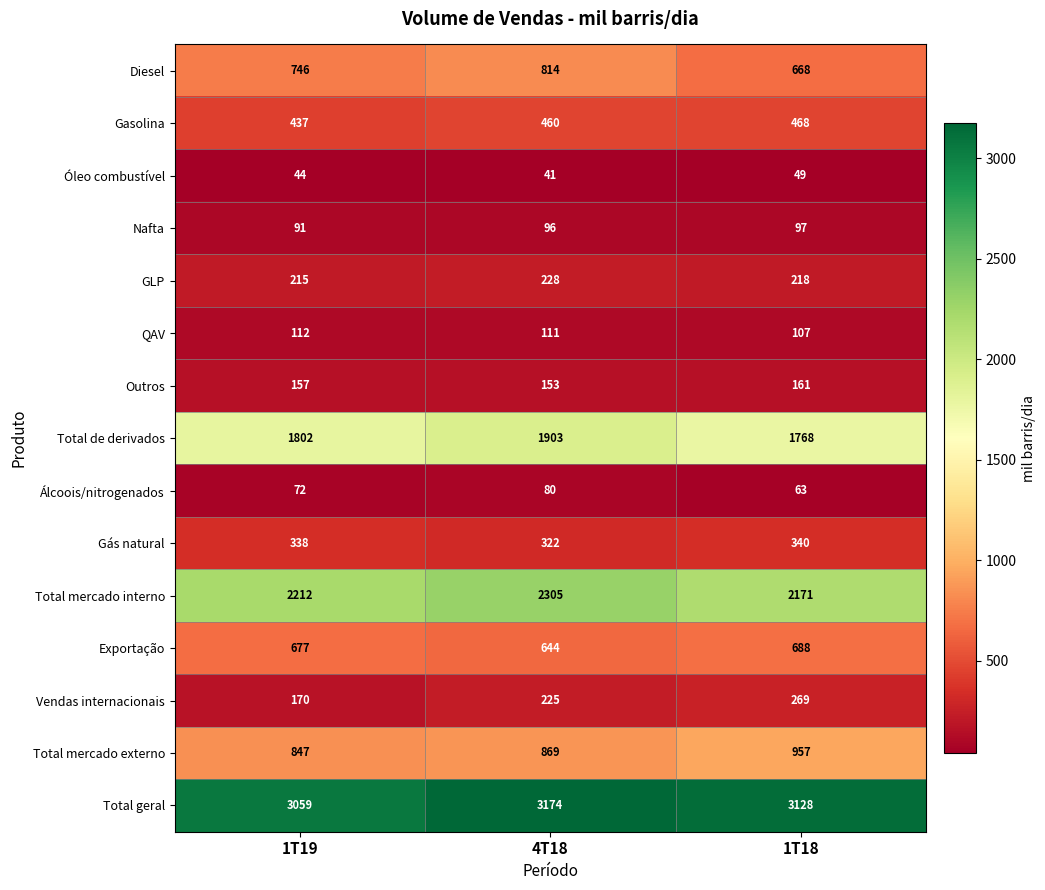

List the series in order of their peak value, lowest first.

Óleo combustível, Álcoois/nitrogenados, Nafta, QAV, Outros, GLP, Vendas internacionais, Gás natural, Gasolina, Exportação, Diesel, Total mercado externo, Total de derivados, Total mercado interno, Total geral